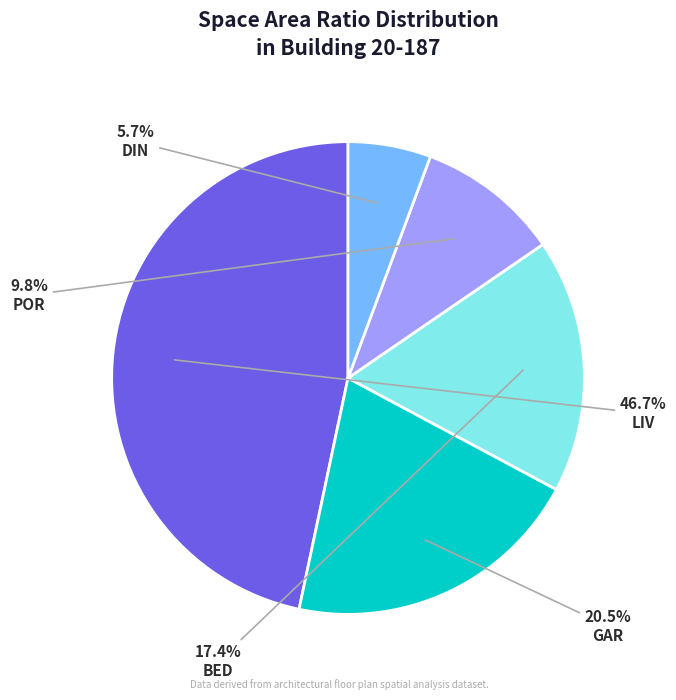

To the nearest percent, what is the difference between the largest and smallest slice percentages?

41%